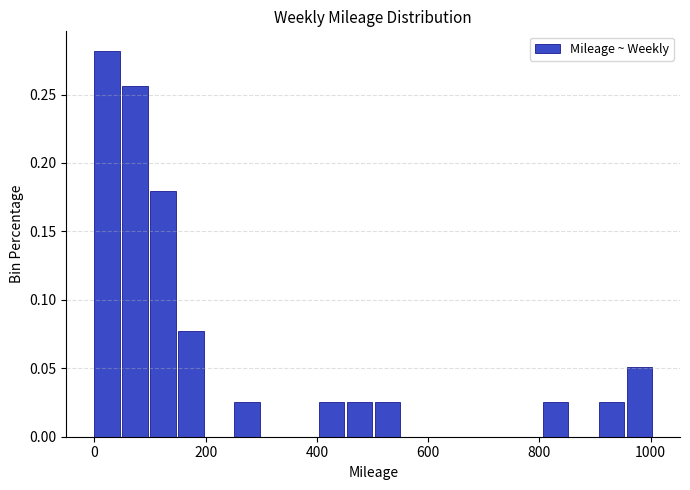

Around what value on the x-axis is the tallest bar? Give the approximate position of its centre, as read against the axis.

20